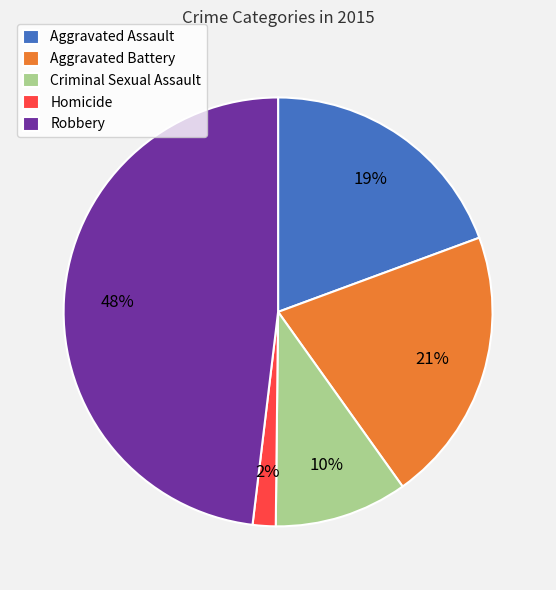

Rank the categories by value from lowest to highest.

Homicide, Criminal Sexual Assault, Aggravated Assault, Aggravated Battery, Robbery